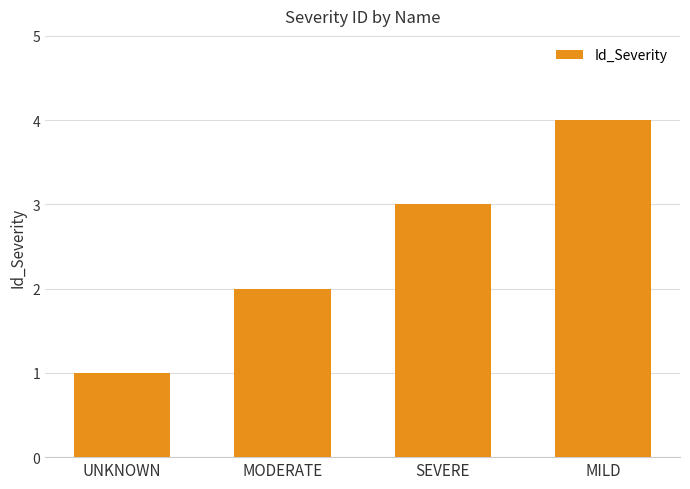

What is the value of the 1st bar from the left?

1